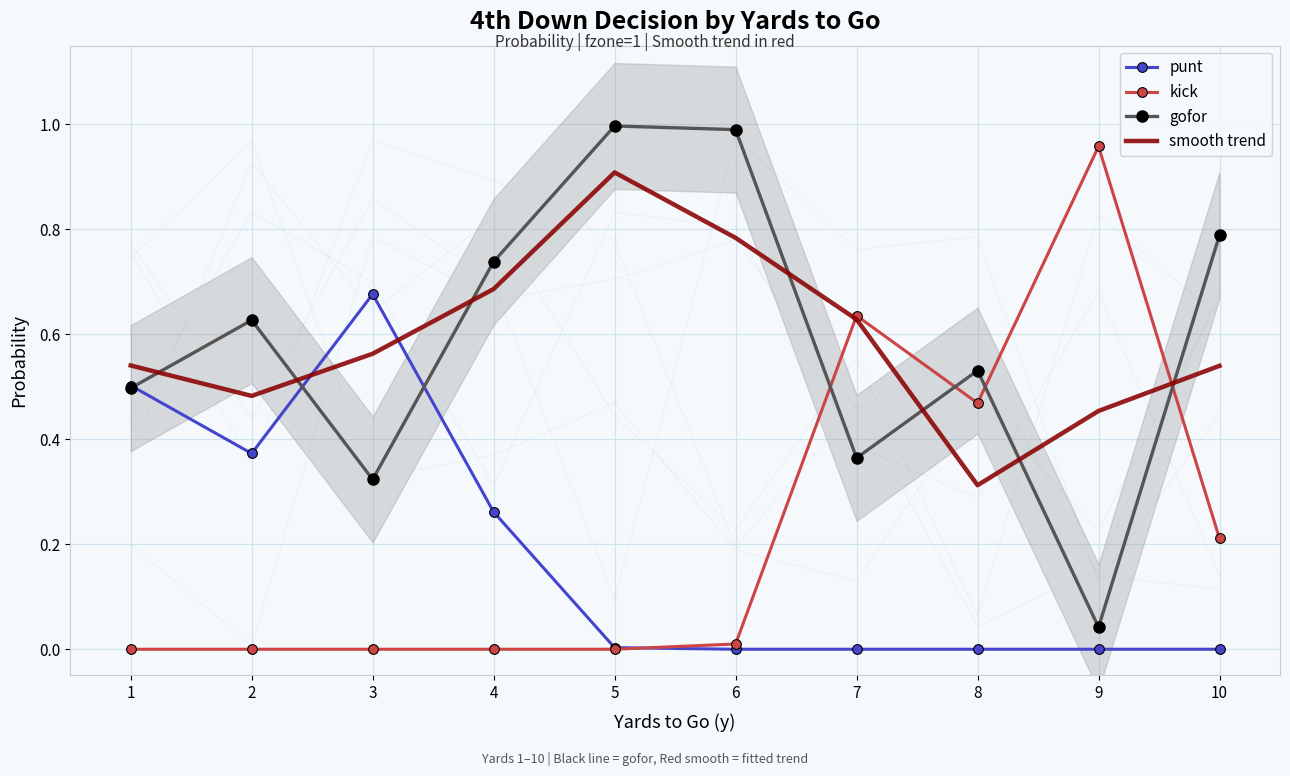

Between 5 and 6, which is larger?

5